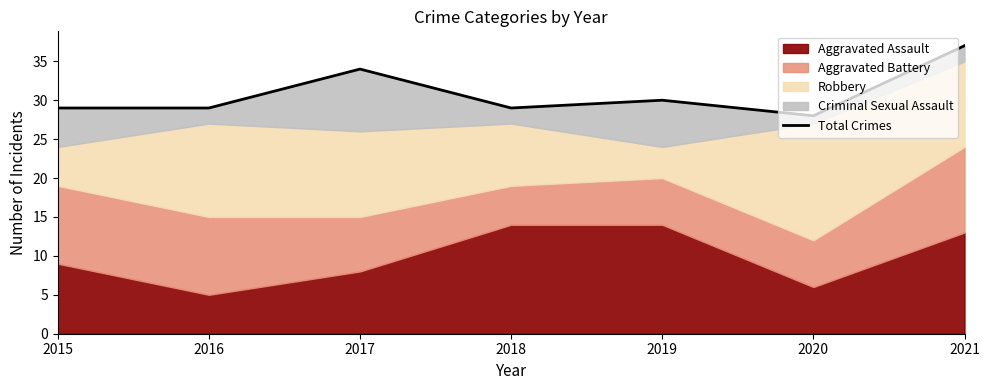

Where is the first local minimum?

2018